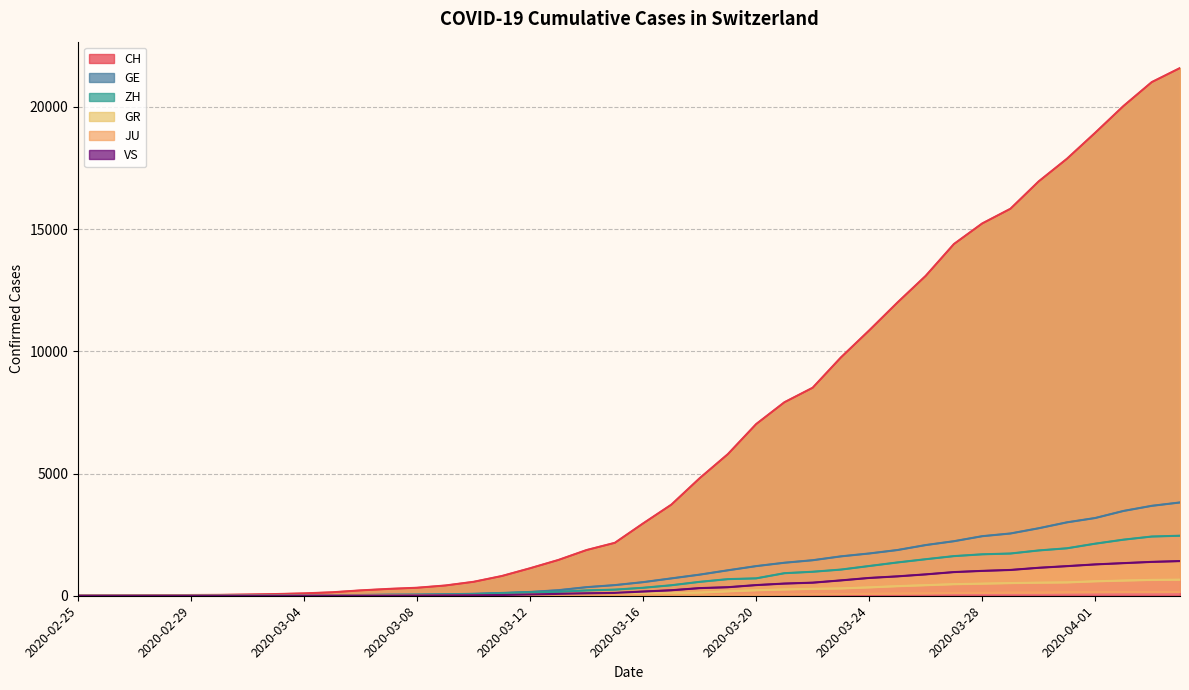

True or false: JU and GR intersect in this chart.

False